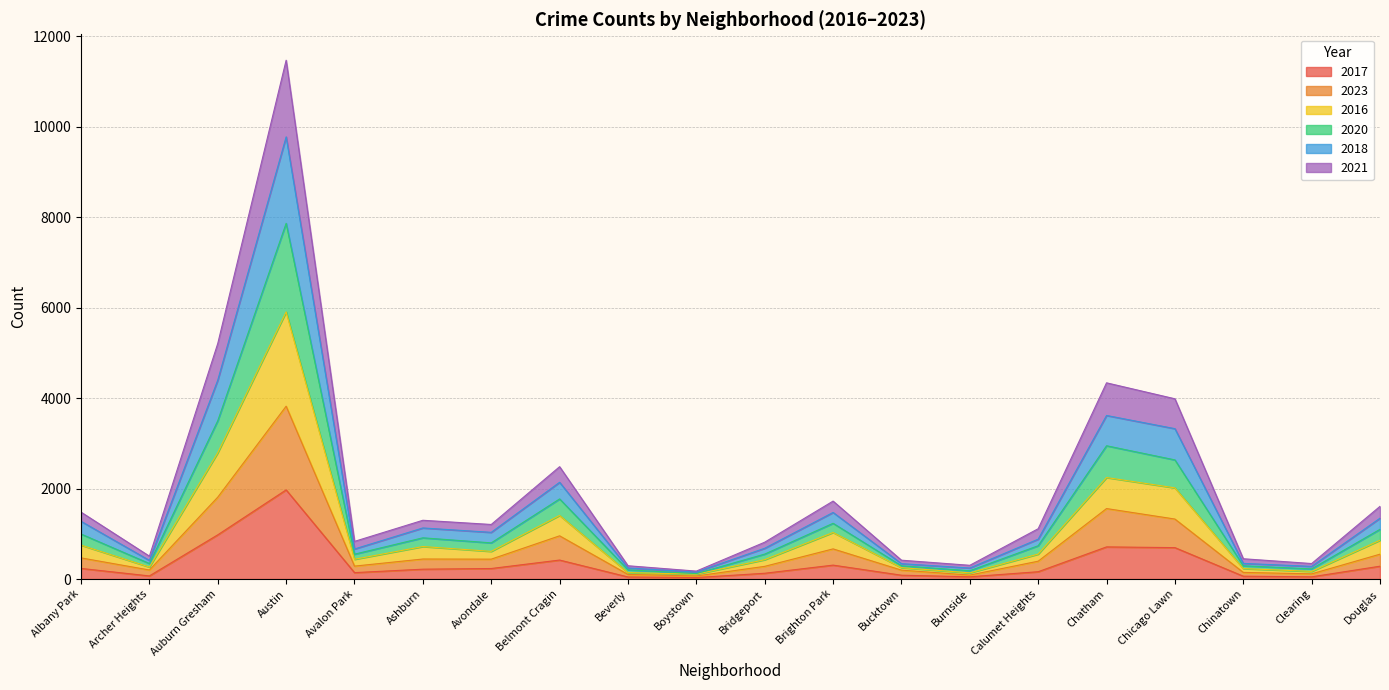

True or false: 2023 and 2020 intersect in this chart.

False